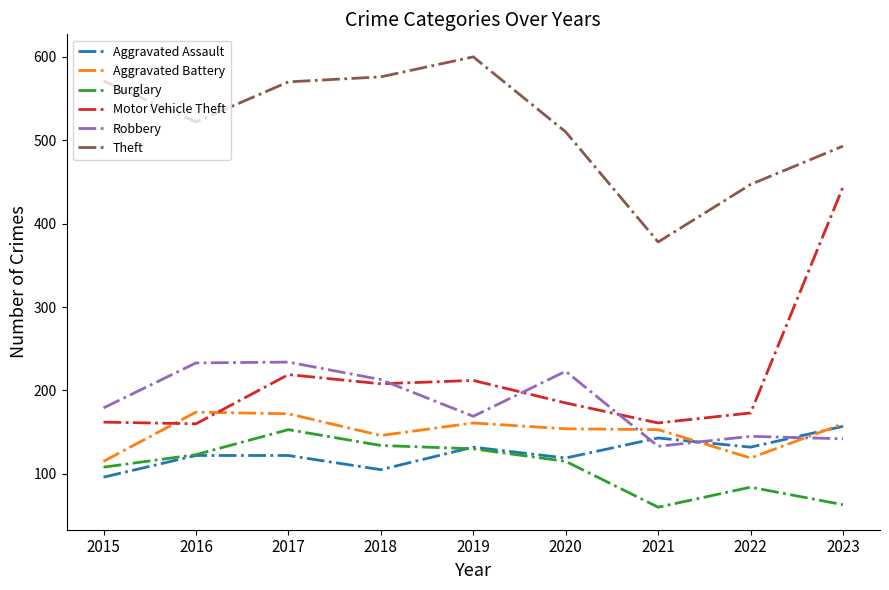

True or false: Aggravated Battery and Theft cross at least once.

False